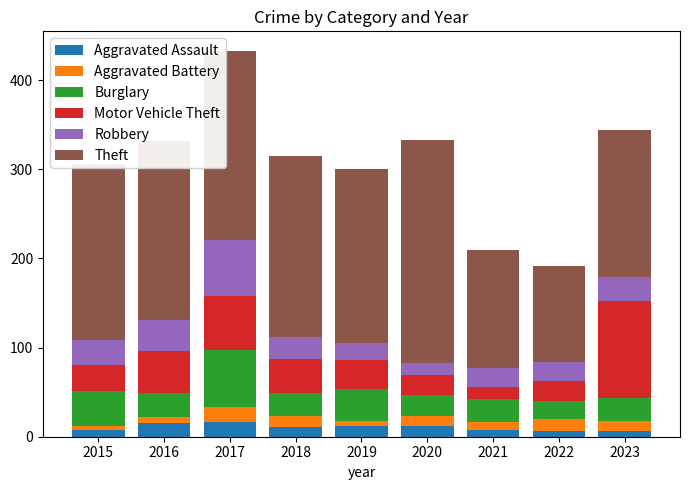

The Aggravated Assault series shows 6 at 2022. True or false?

True